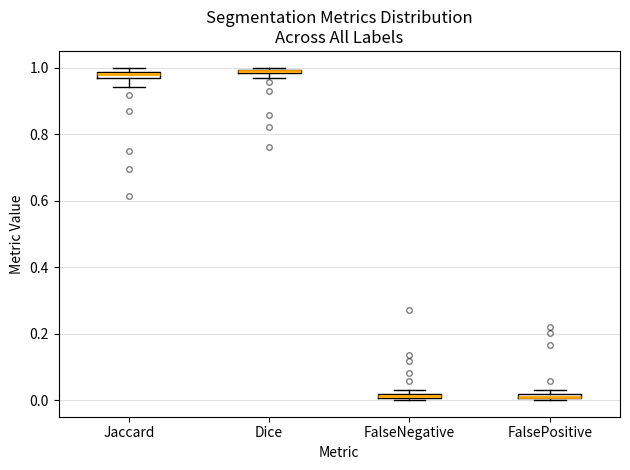

Where is the upper edge of the box for Dice on the y-axis? The values are not printed on the chart, so give them approximately, as read against the axis.

1.00